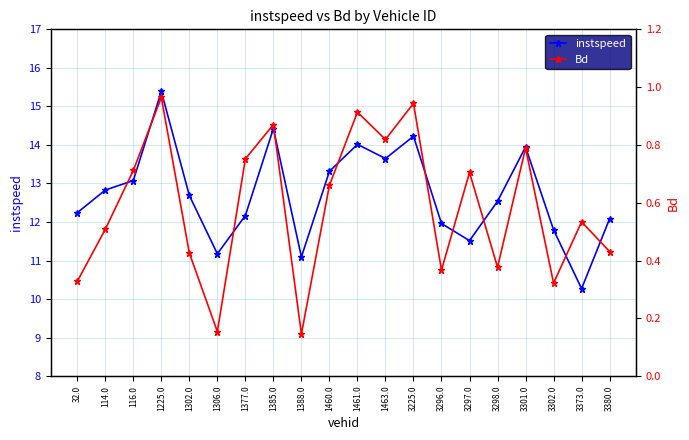

True or false: instspeed and Bd cross at least once.

False